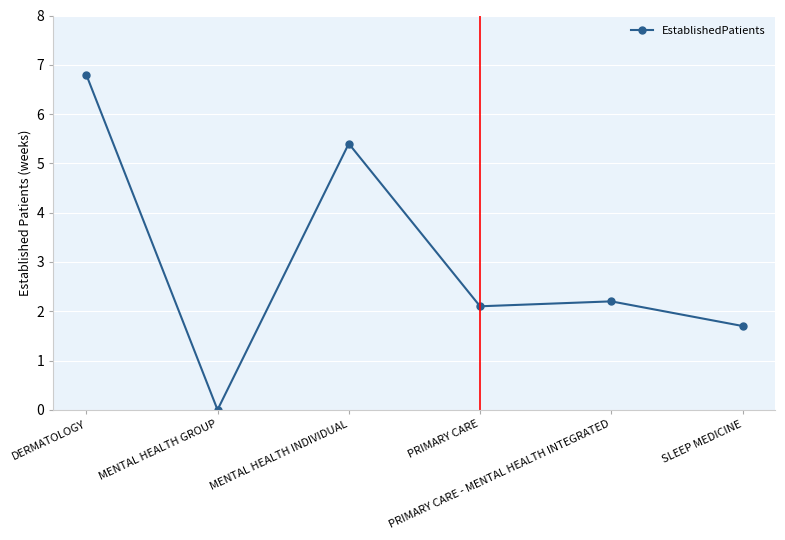

Where is the first local maximum?

MENTAL HEALTH INDIVIDUAL